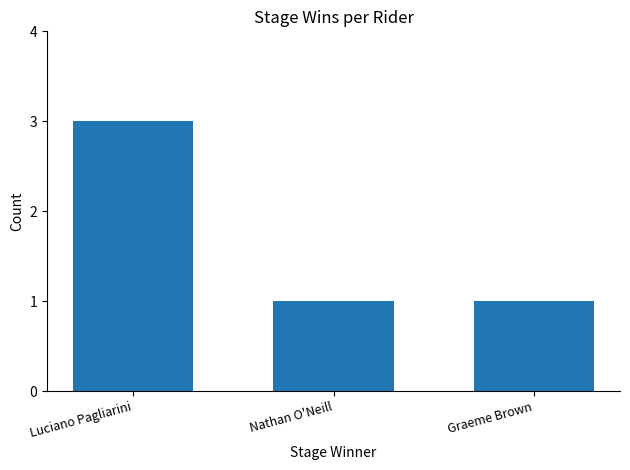

Between Nathan O'Neill and Luciano Pagliarini, which is larger?

Luciano Pagliarini